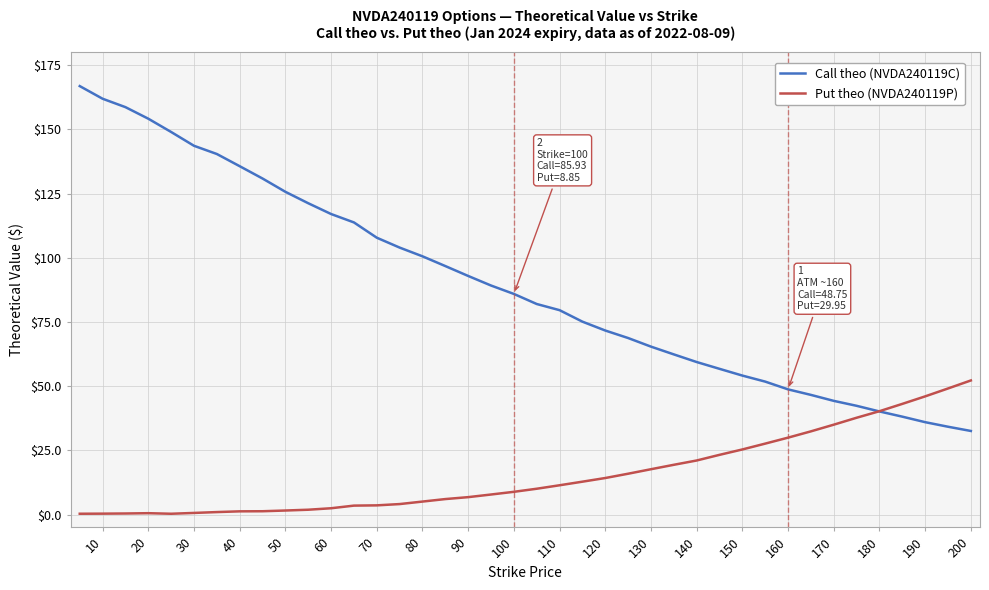

What is the average value of the Put theo (NVDA240119P) series?

15.5